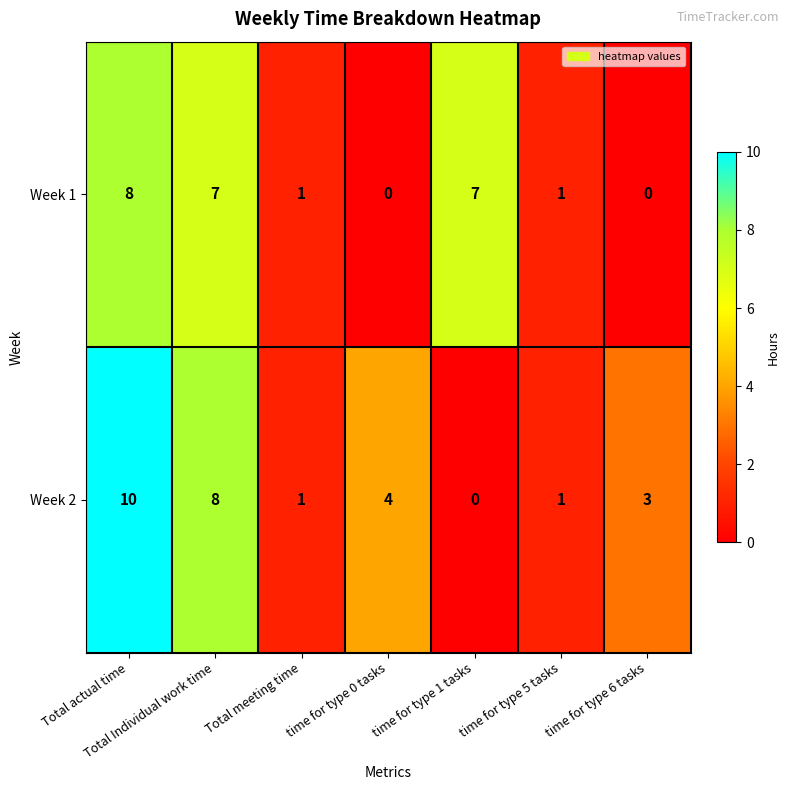

Is it true that Week 2 equals 1 at time for type 5 tasks?

True